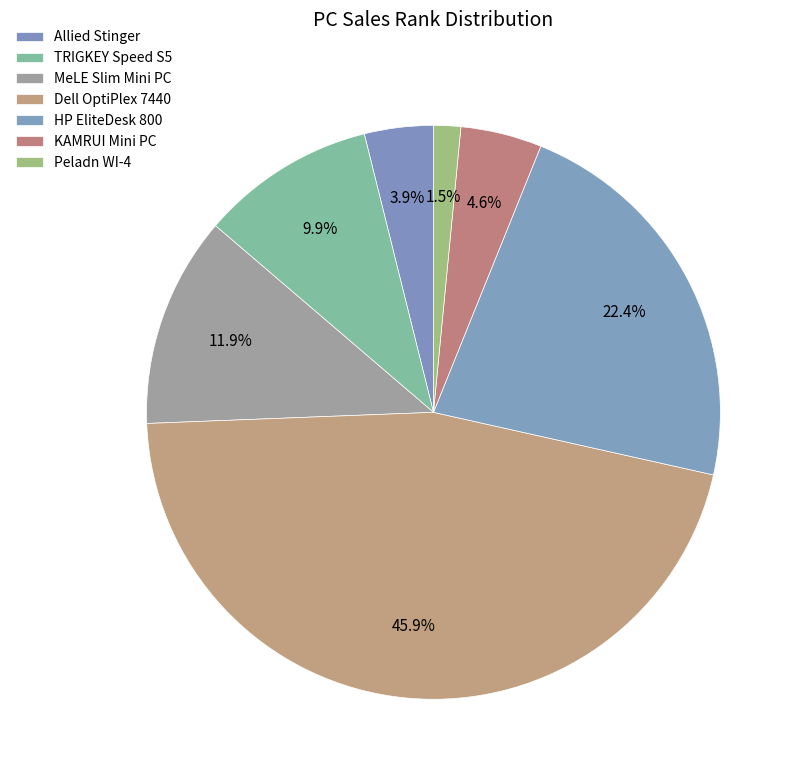

Approximately how many times larger is the value at MeLE Slim Mini PC compared to Dell OptiPlex 7440?

0.3